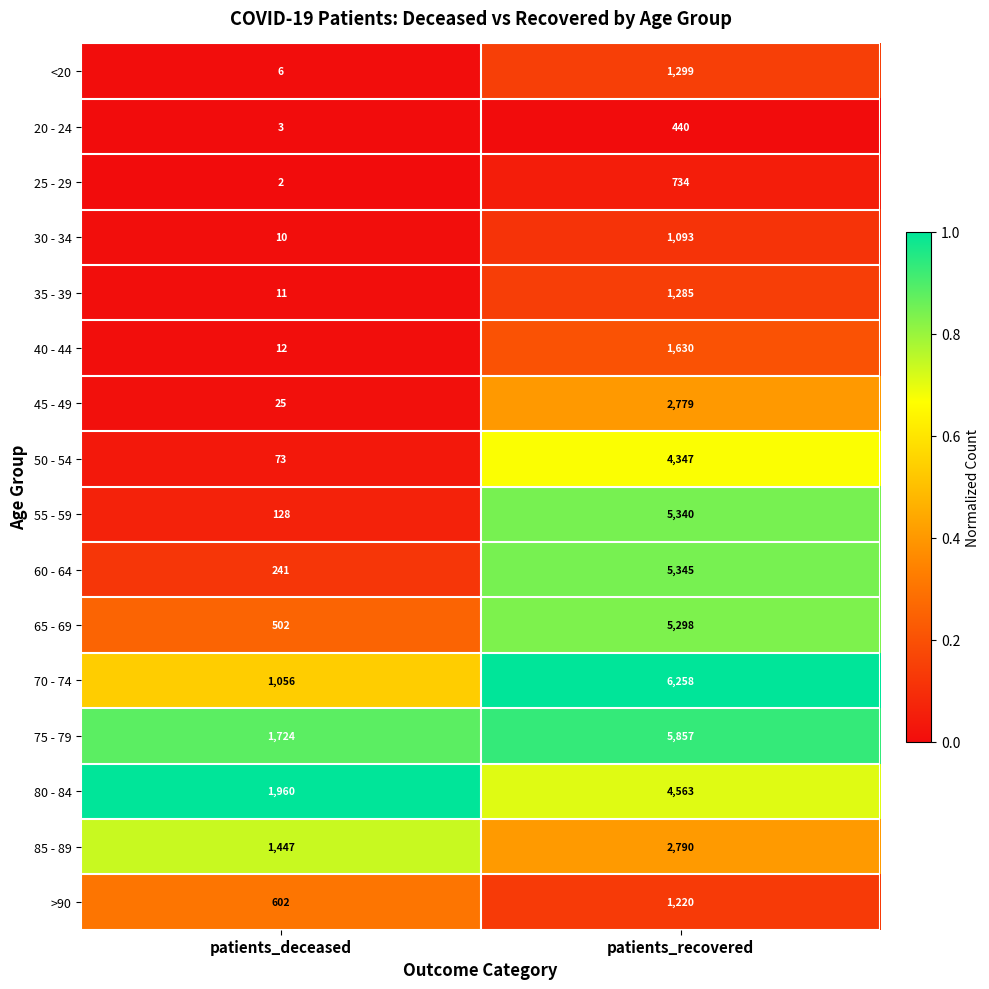

What is the difference between the 55 - 59 values at patients_recovered and patients_deceased?

5212